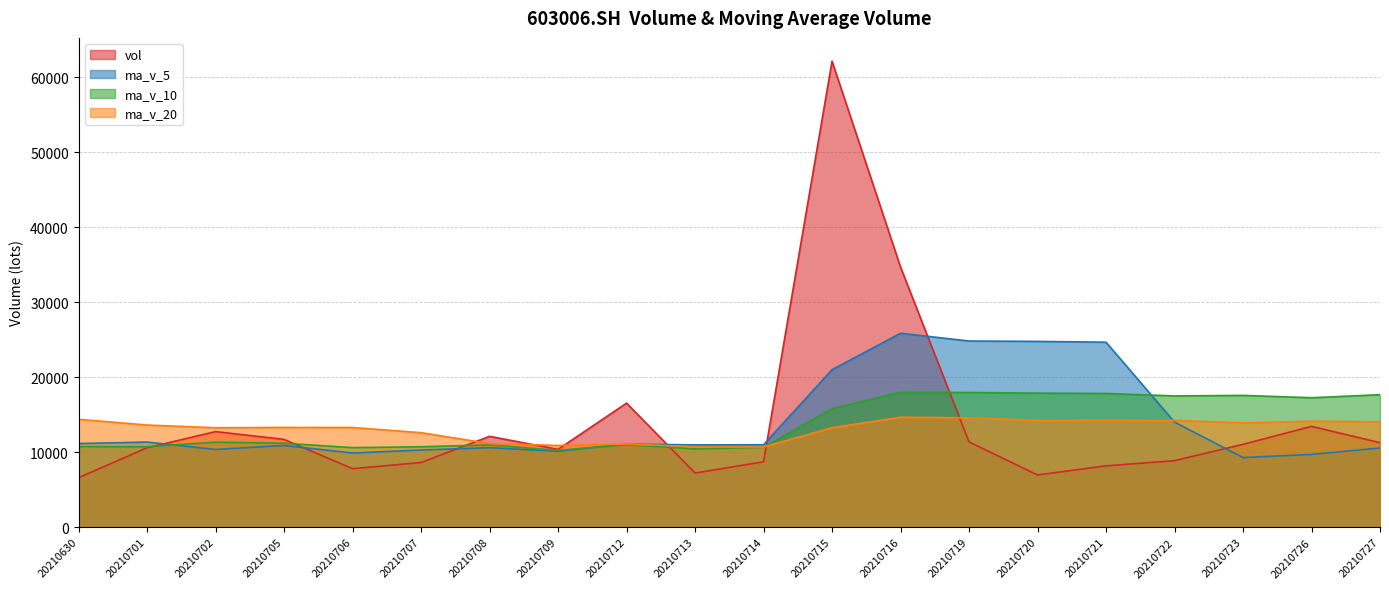

How many intersections are there between ma_v_20 and ma_v_10?

1